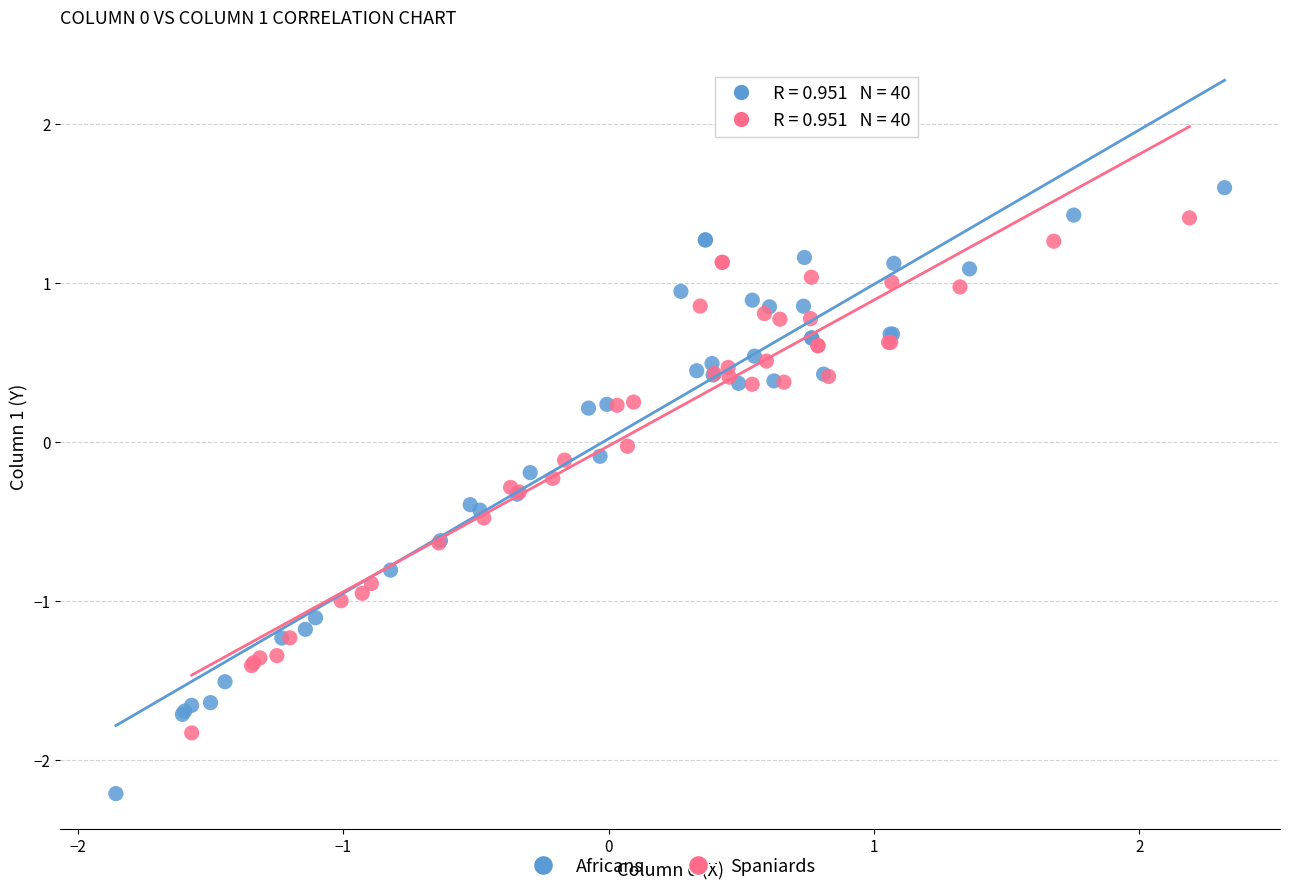

Which series has the widest spread of Y values?

Africans